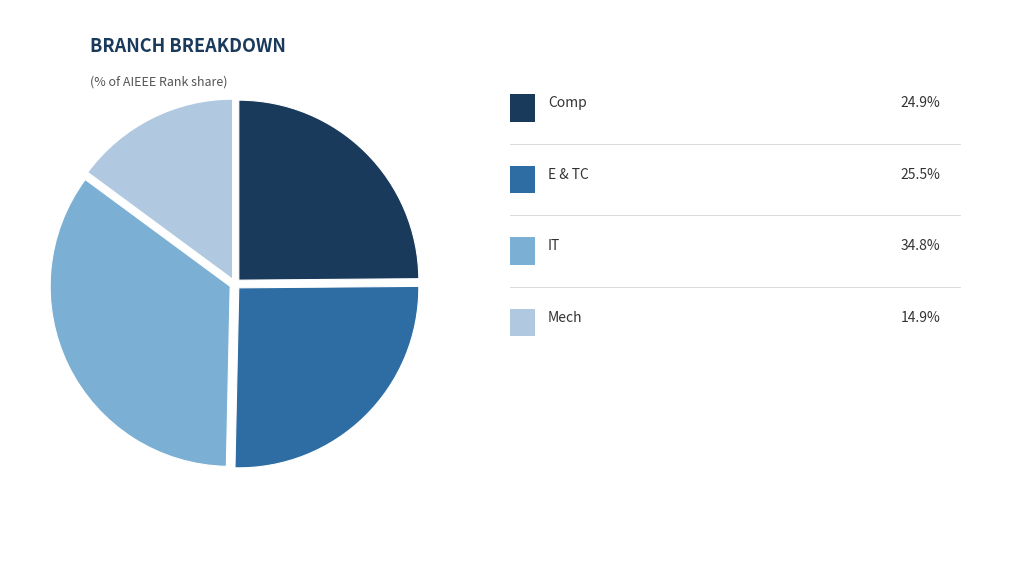

Does any single category account for the majority?

No